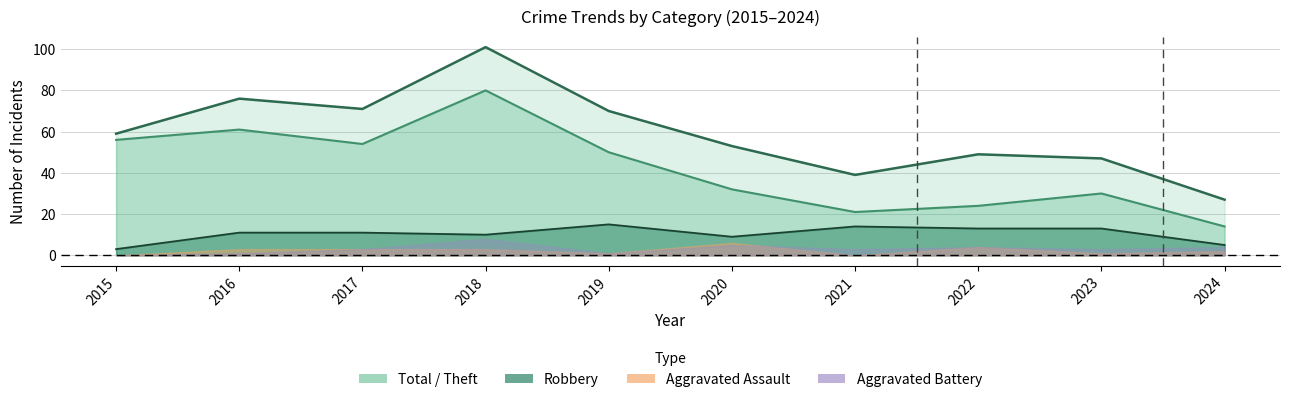

What is the value of the Total point at the 9th from the left?

47